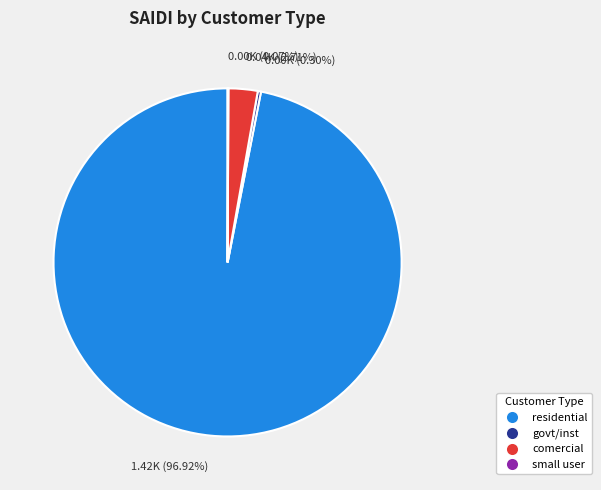

Which slice is the largest?

1.42K (96.92%)